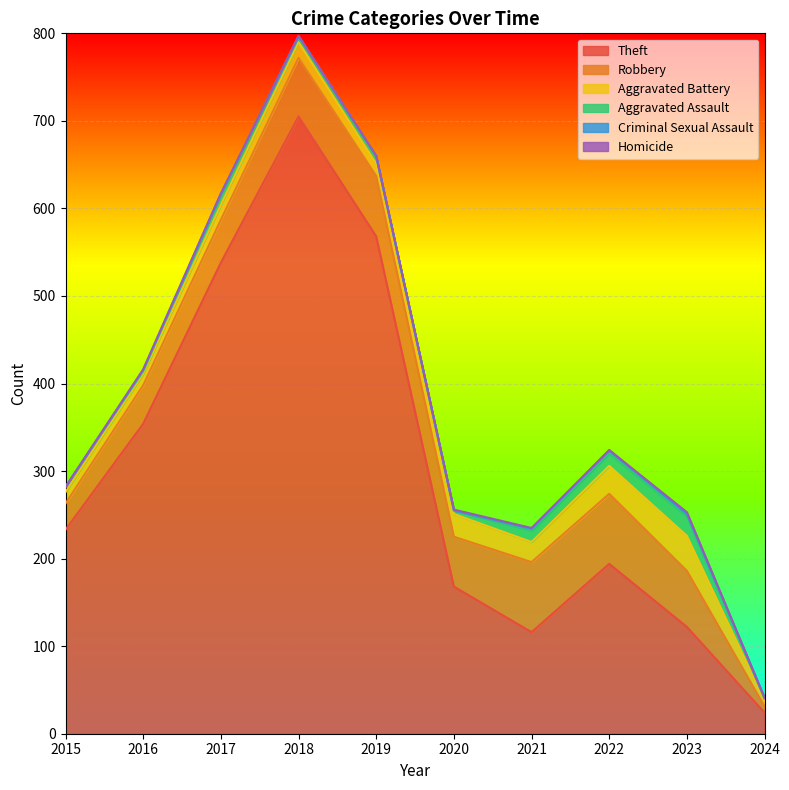

Which series has the largest range (max minus min)?

Theft